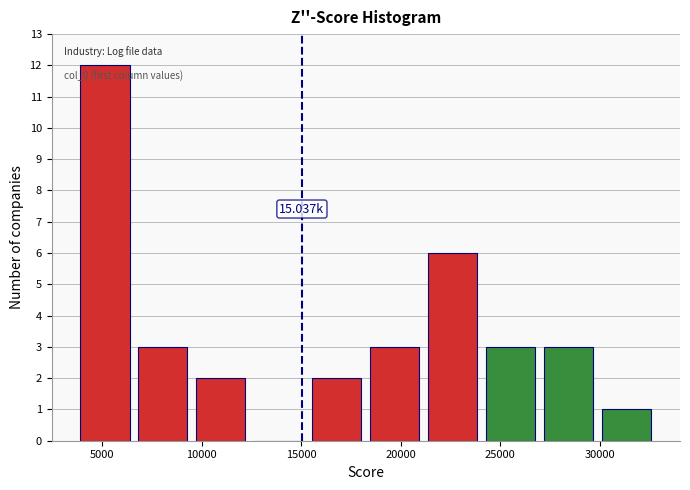

Which range on the x-axis has the tallest bar?

3500 to 6500